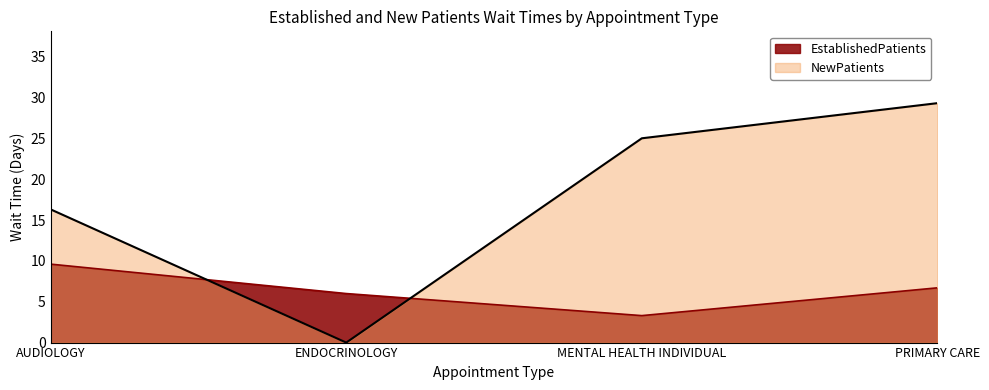

Where does the EstablishedPatients series first go above 6?

AUDIOLOGY